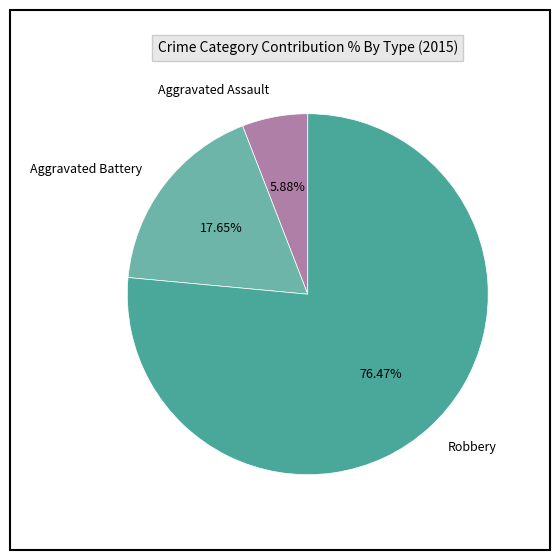

To the nearest percent, what is the difference between the largest and smallest slice percentages?

71%